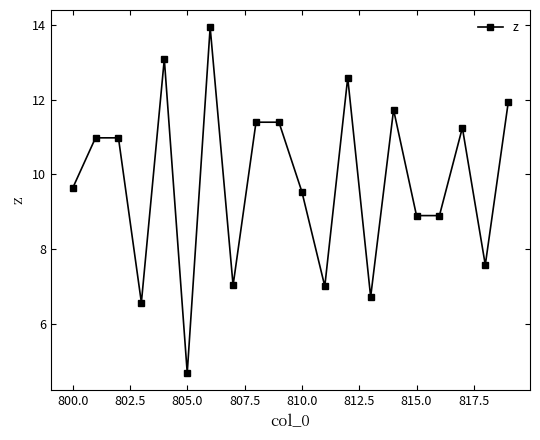

Reading right to left, extract all data points from this chart.

11.9	7.6	11.2	8.9	8.9	11.7	6.7	12.6	7.0	9.5	11.4	11.4	7.0	13.9	4.7	13.1	6.6	11.0	11.0	9.6